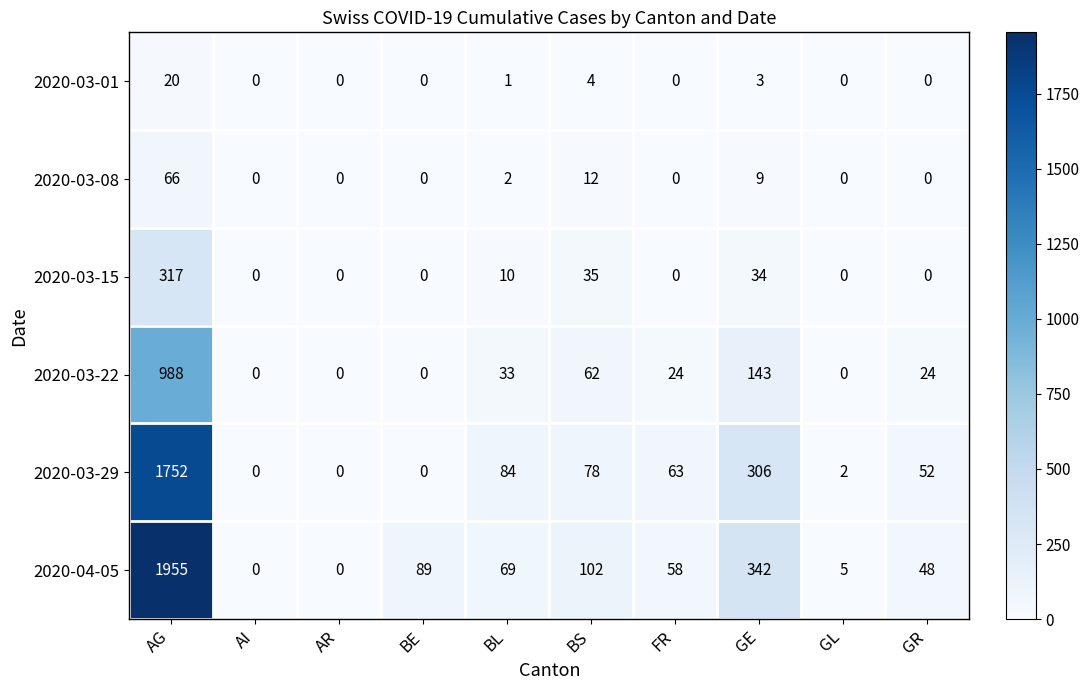

Count the number of data series in this chart.

6